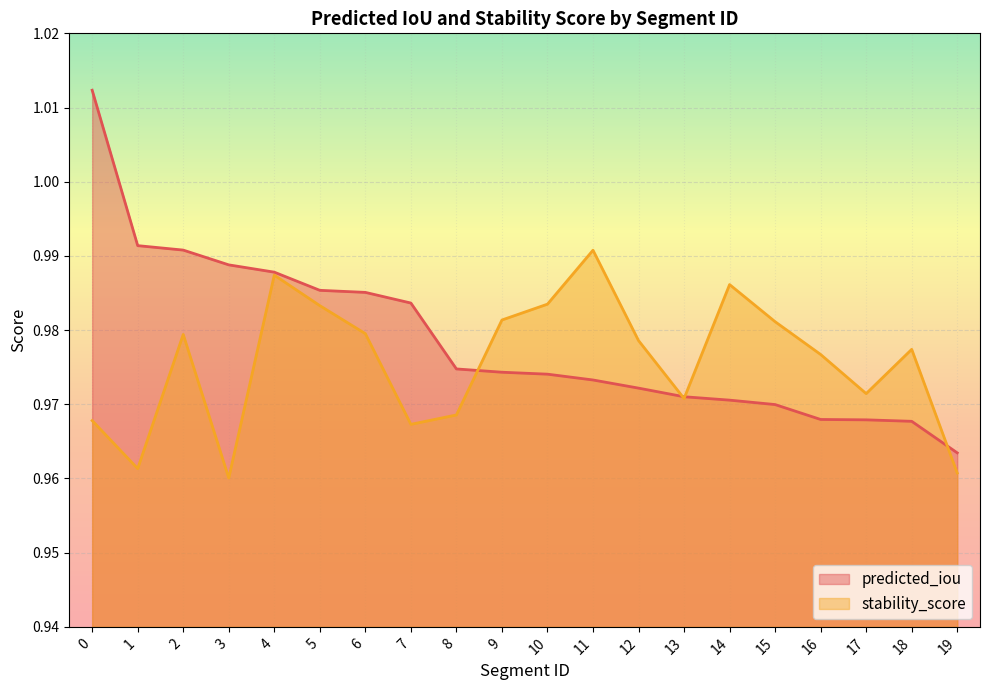

Count the stability_score values in the range 0 to 1.

20